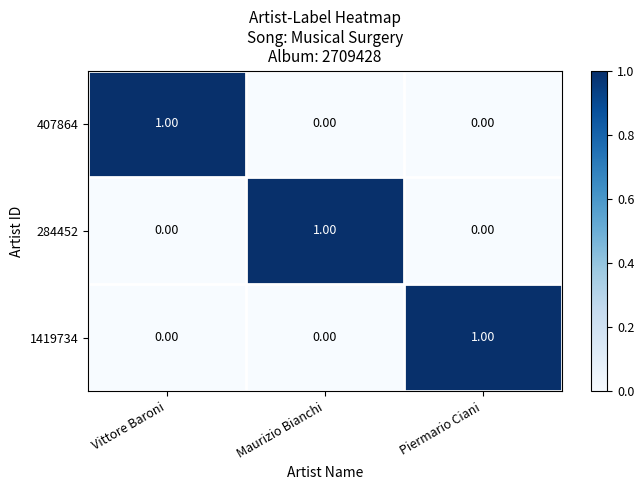

Is the value of 1419734 at Maurizio Bianchi greater than the value of 407864 at Vittore Baroni?

No